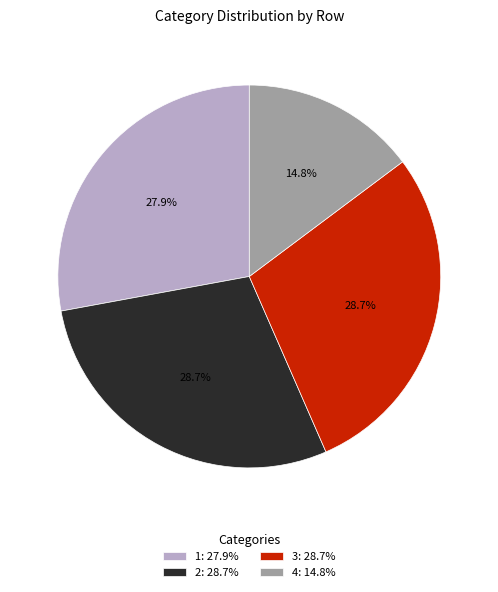

Between 4 and 3, which is larger?

3